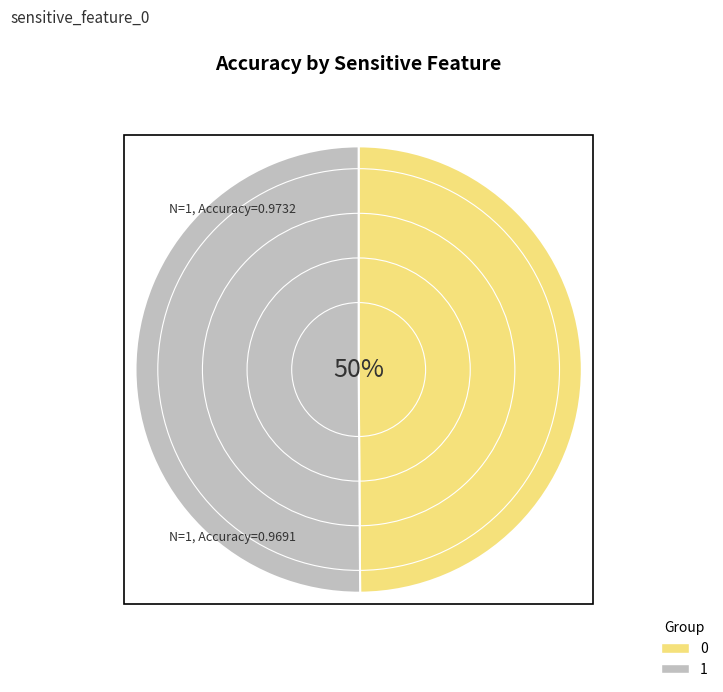

Combined, do 1 and 0 account for over 50%?

Yes